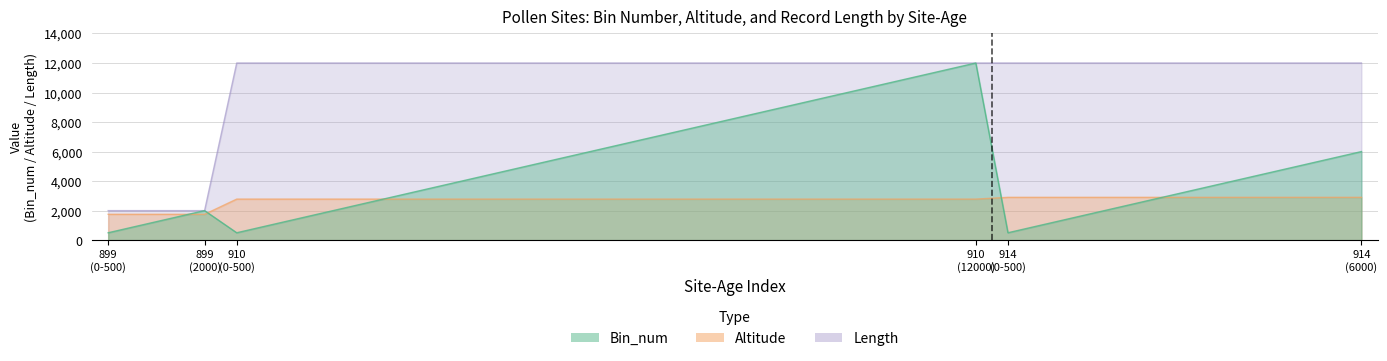

How many lines are shown in the chart?

3